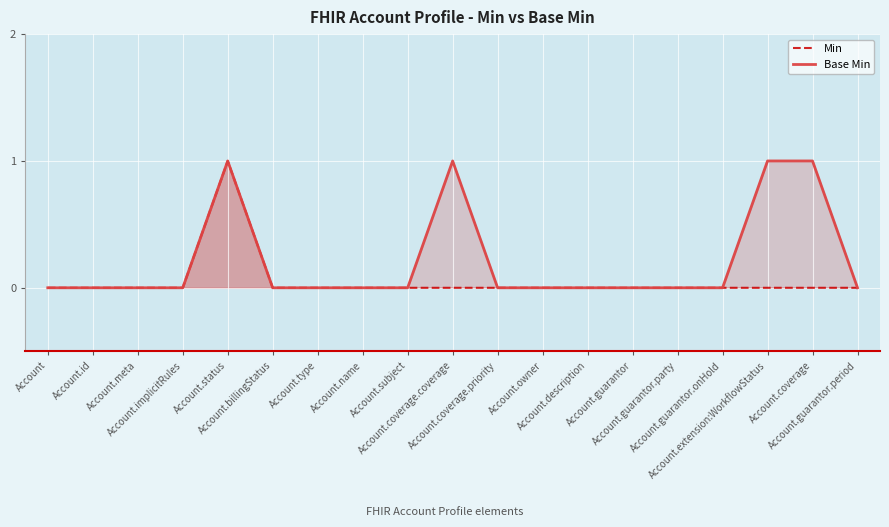

True or false: Min and Base Min cross at least once.

False